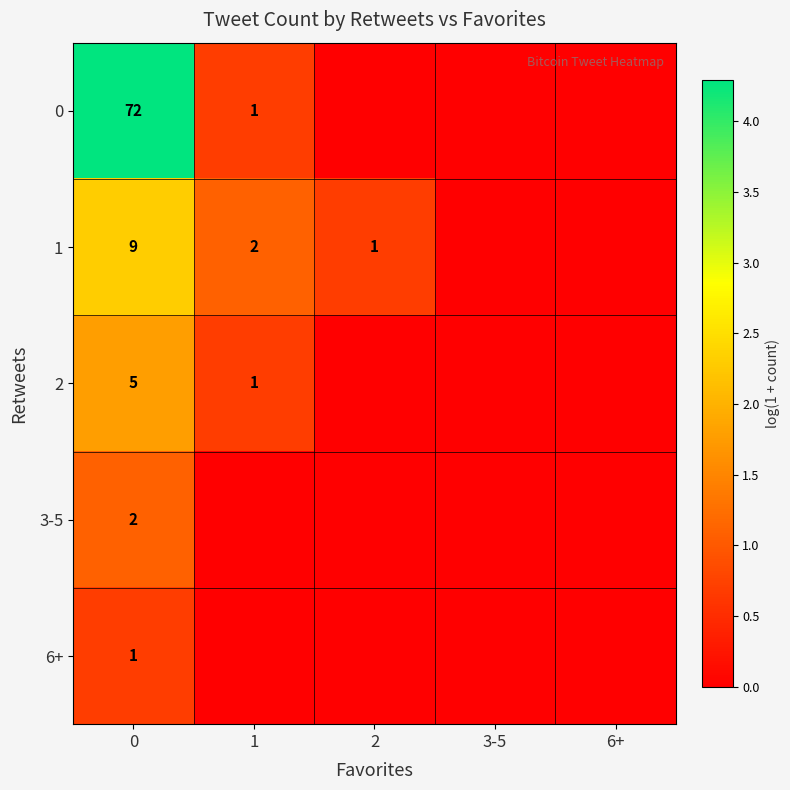

How many categories are shown in the chart?

5